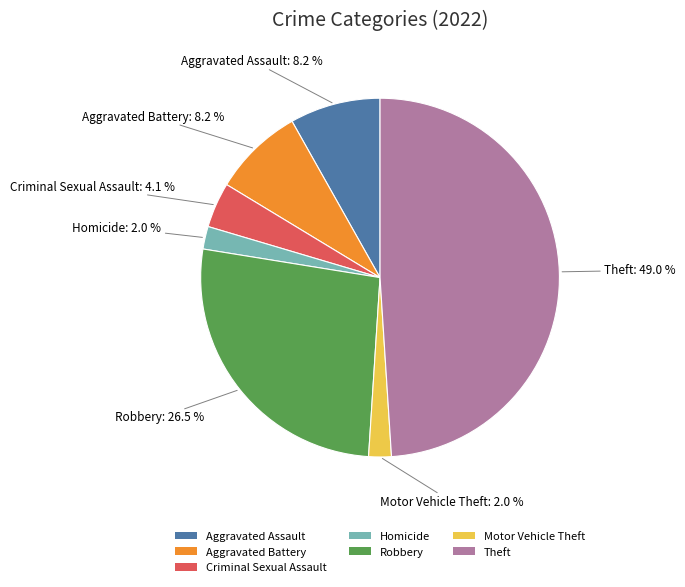

Approximately how many times larger is the value at Aggravated Battery compared to Criminal Sexual Assault?

2.0